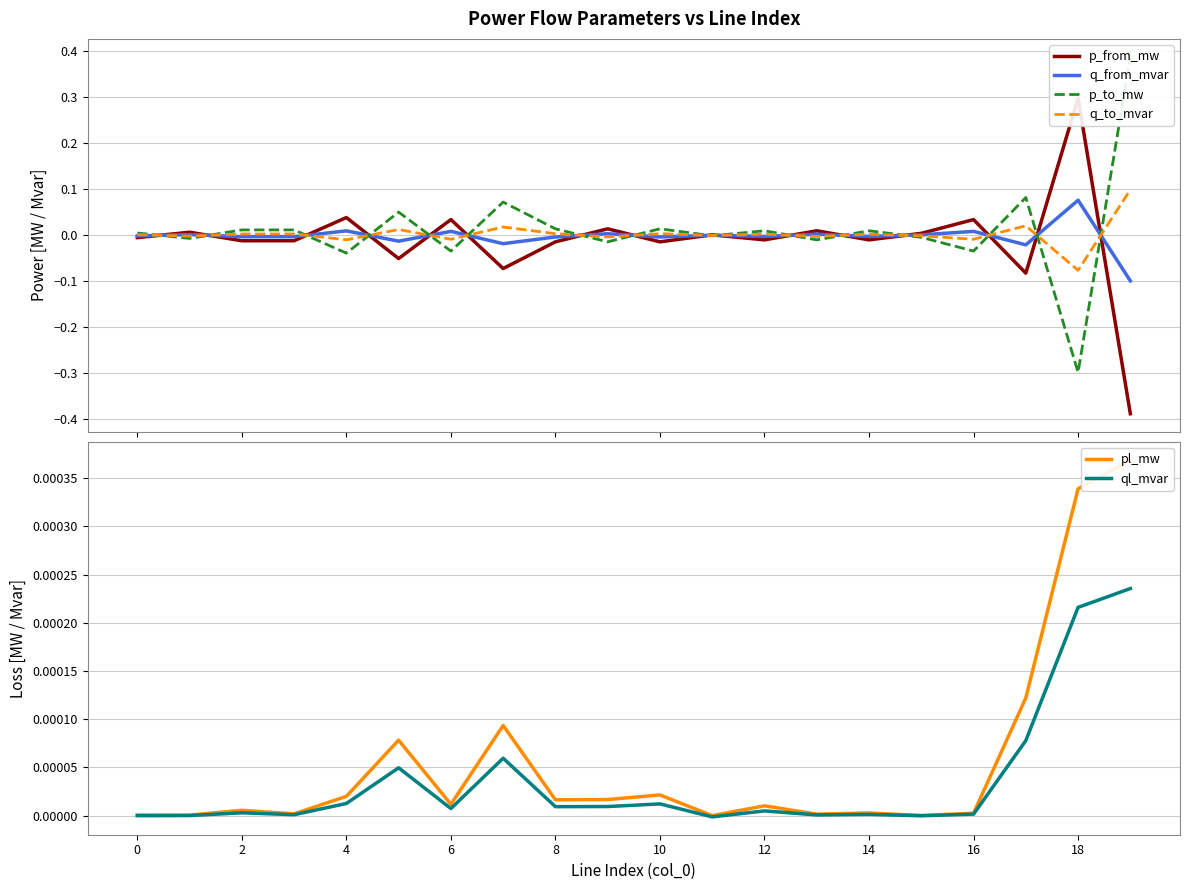

True or false: q_from_mvar has more than 2 interior local peaks.

True